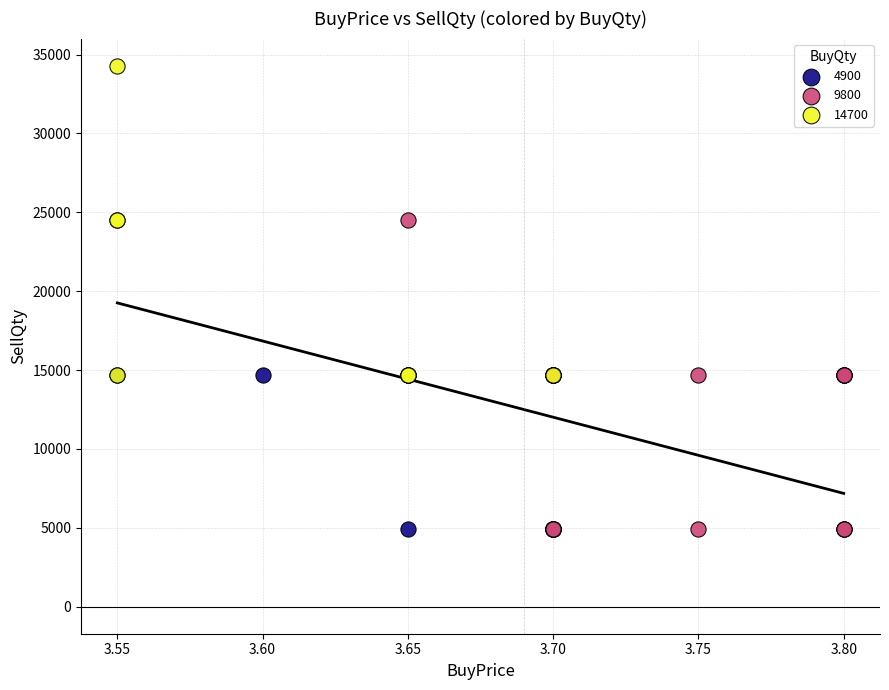

Which series reaches the maximum Y coordinate?

14700